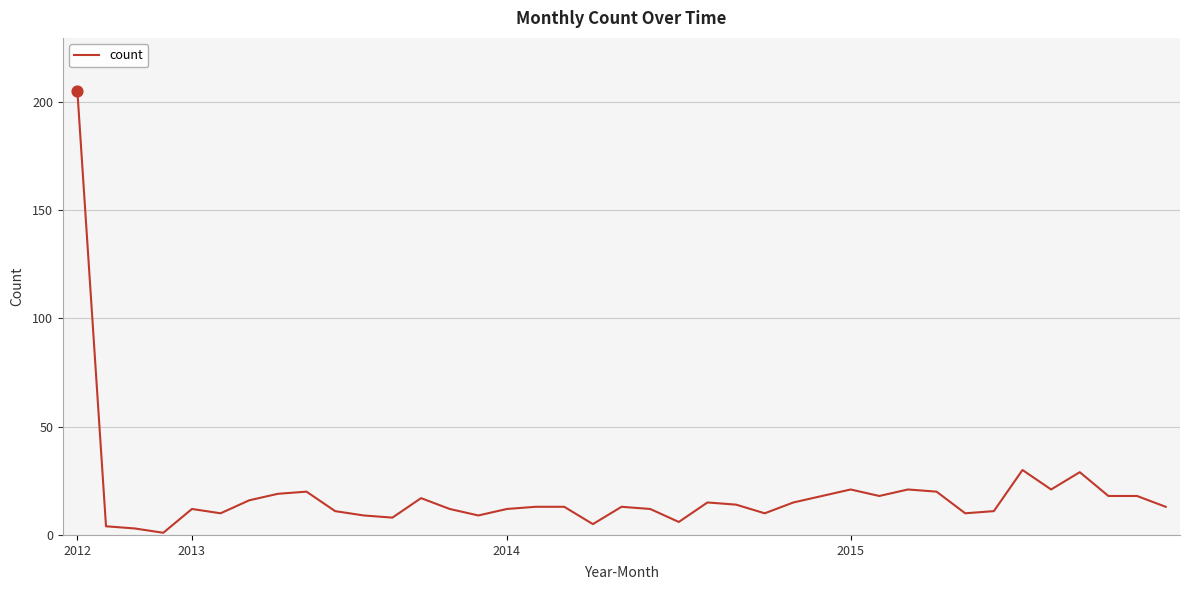

What is the greatest value displayed?

205